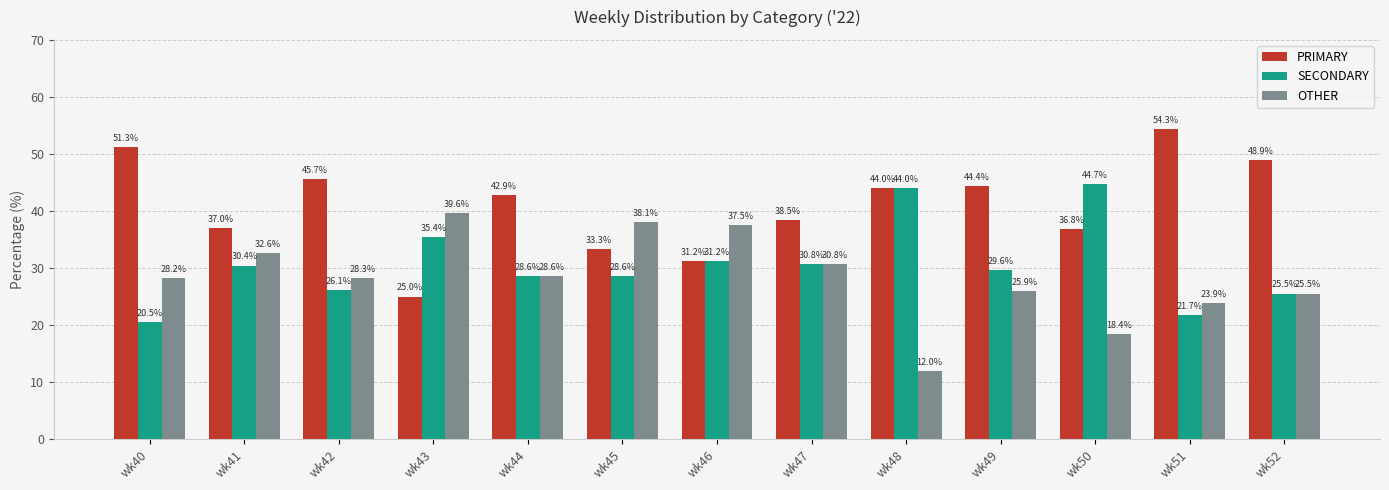

What is the difference between the highest and lowest values at wk51?

32.6